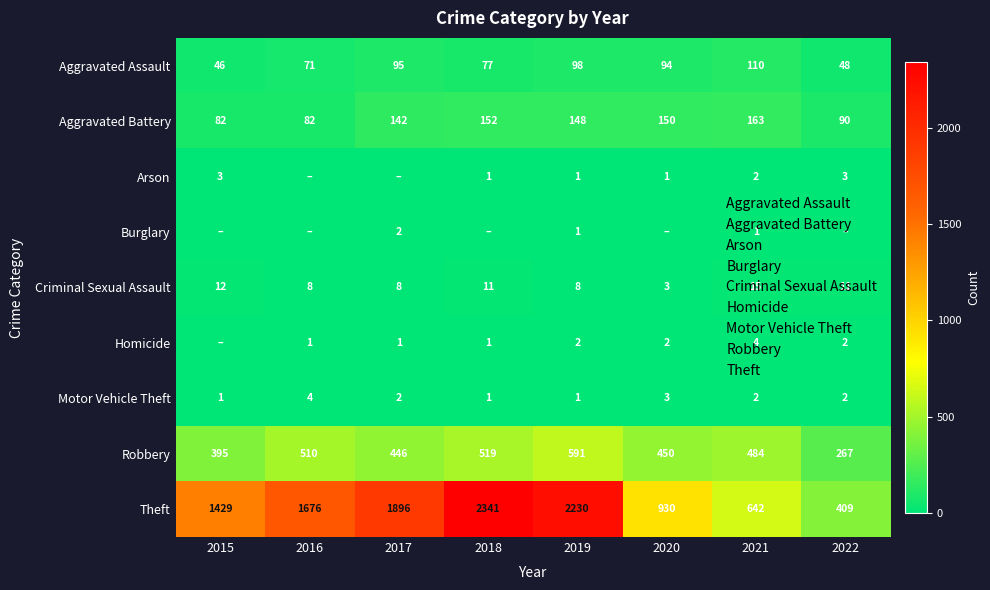

List the series in order of their peak value, highest first.

Theft, Robbery, Aggravated Battery, Aggravated Assault, Criminal Sexual Assault, Homicide, Motor Vehicle Theft, Arson, Burglary